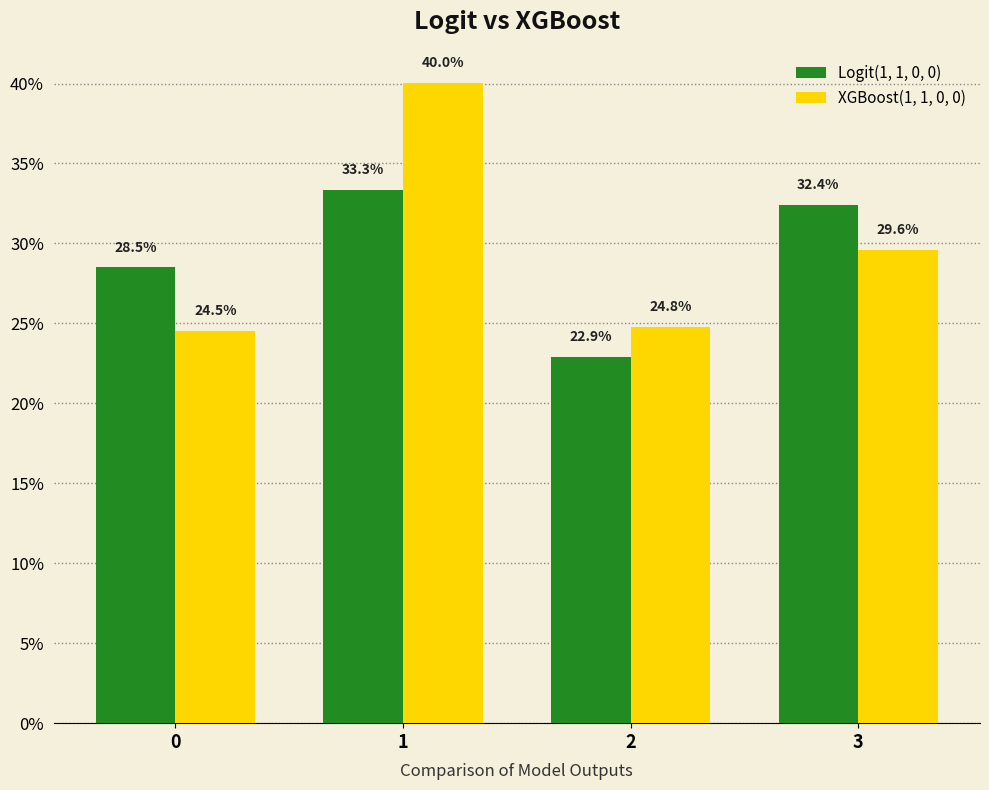

List the labels in order of Logit(1, 1, 0, 0) value, largest first.

1, 3, 0, 2